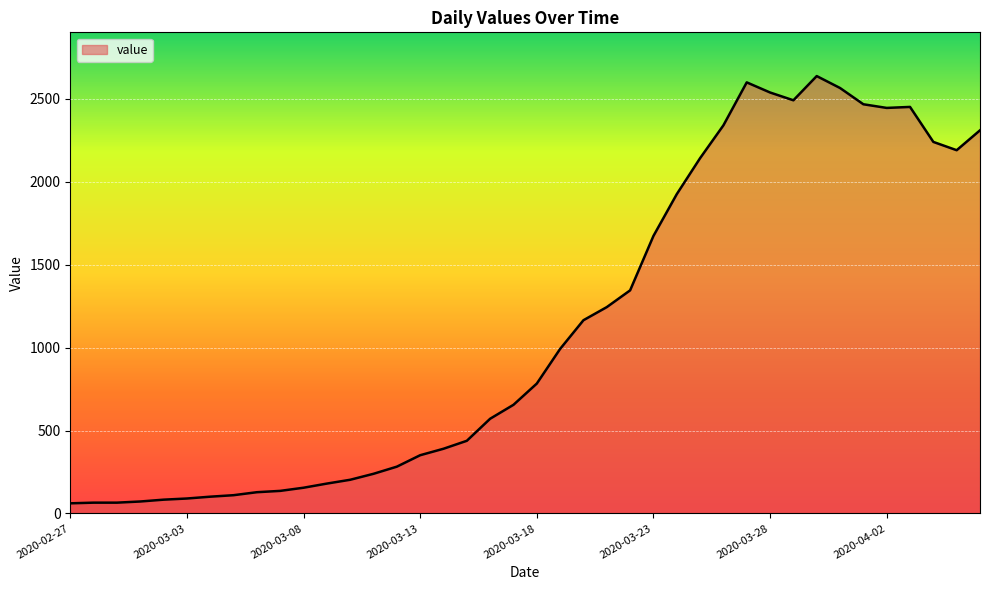

What is the maximum value shown in the chart?

2637